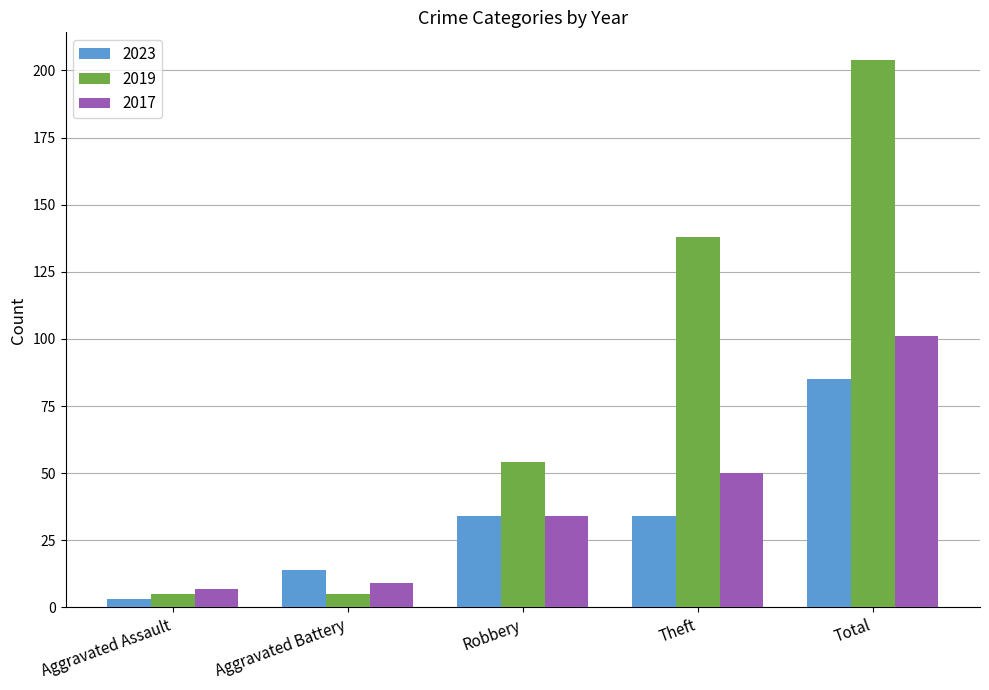

What is the difference between the second highest and minimum values in the 2019 series?

133